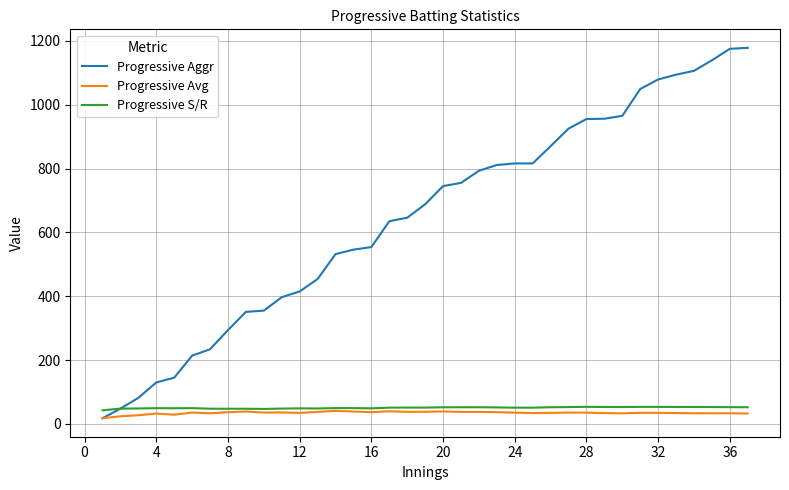

What is the highest value of the Progressive S/R series?

53.6